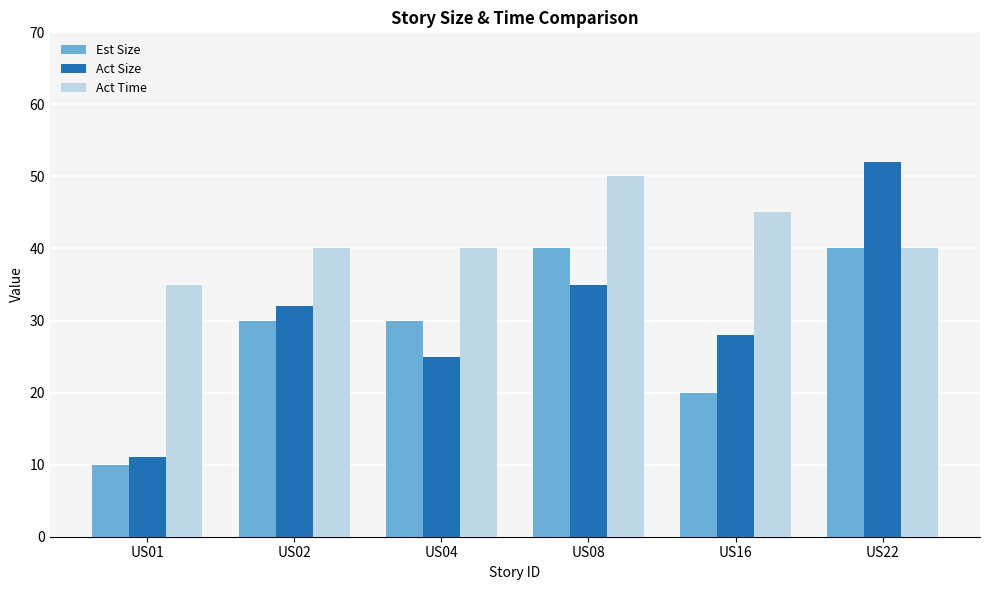

What are all the series names shown in the legend?

Est Size, Act Size, Act Time